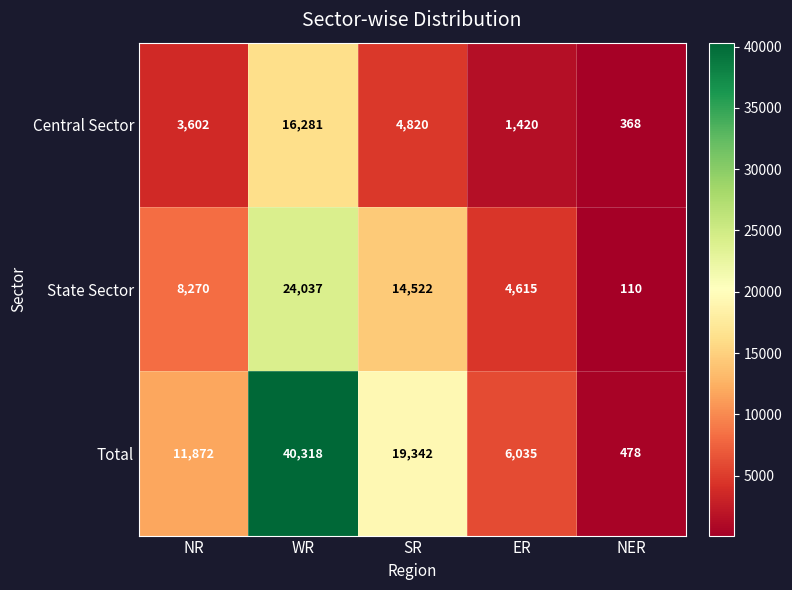

At which label is Total closest to 20398?

SR